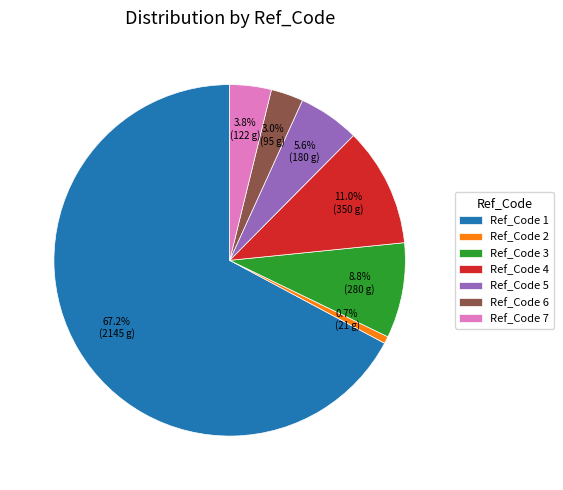

What is the ratio of the value at Ref_Code 4 to the value at Ref_Code 6?

3.7